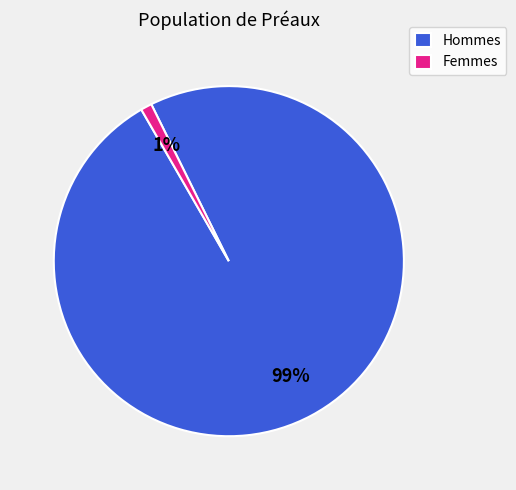

Which has a higher value, Hommes or Femmes?

Hommes